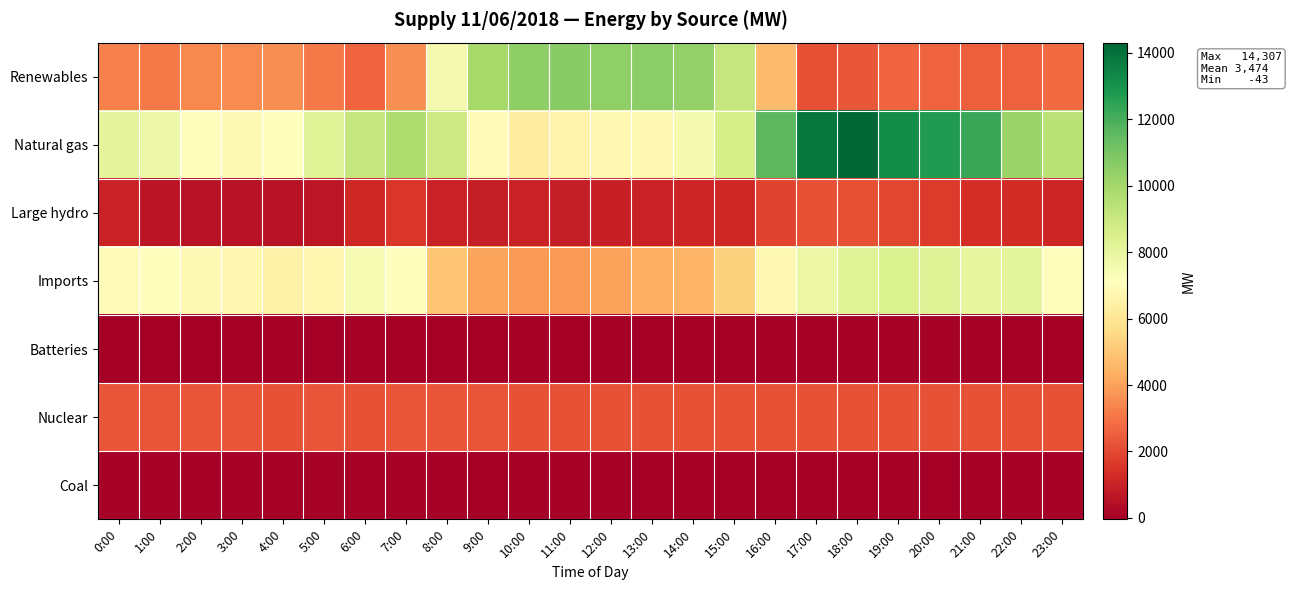

At how many categories does at least one series exceed 4561?

24